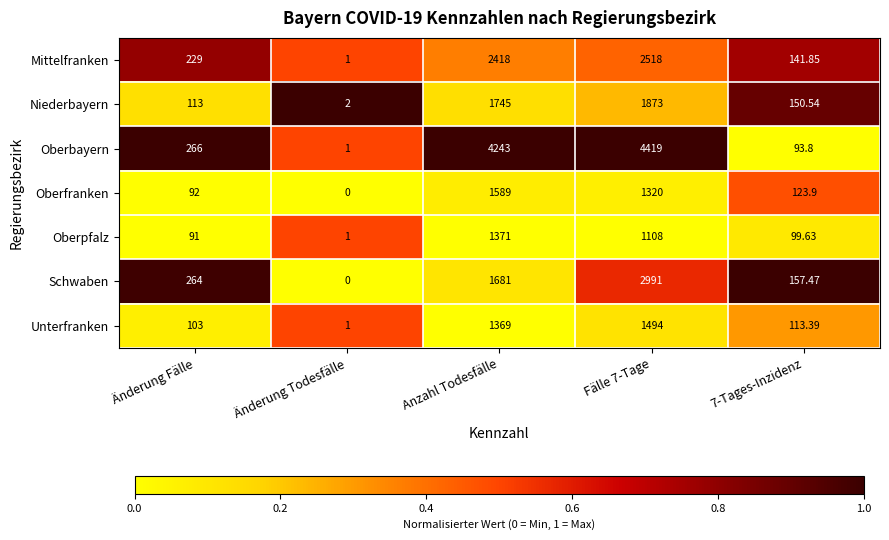

What is the total value across all series at Änderung Todesfälle?

6.0